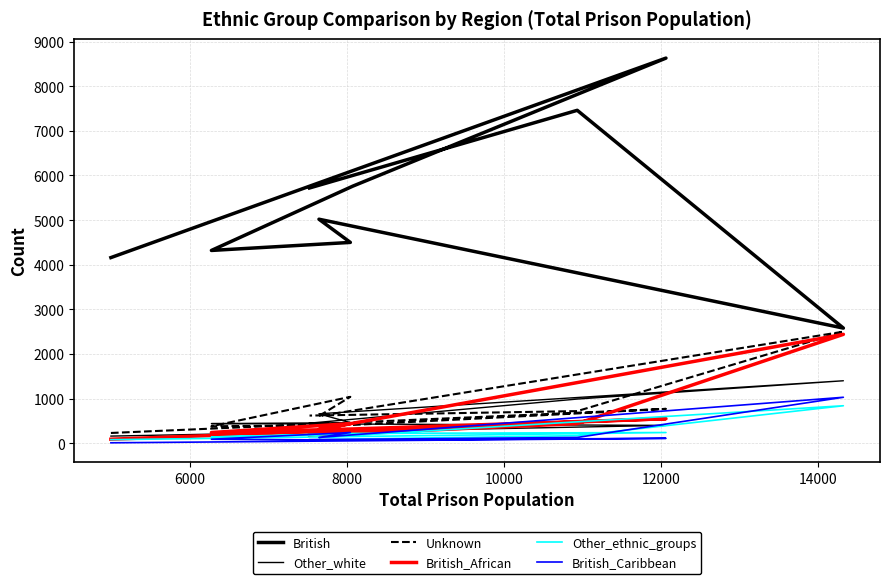

True or false: British_African and British_Caribbean intersect in this chart.

False